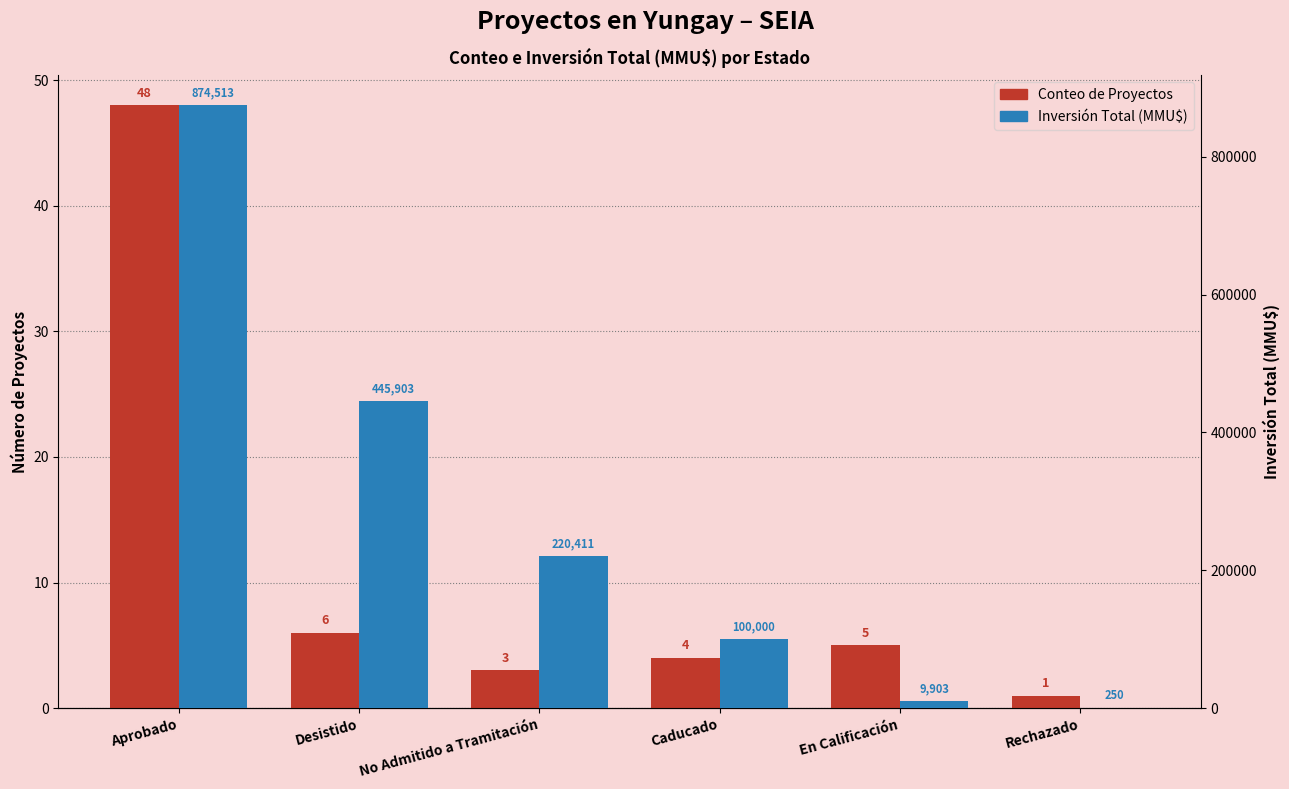

What is the difference between the second highest and second lowest values in the Inversión Total (MMU$) series?

436000